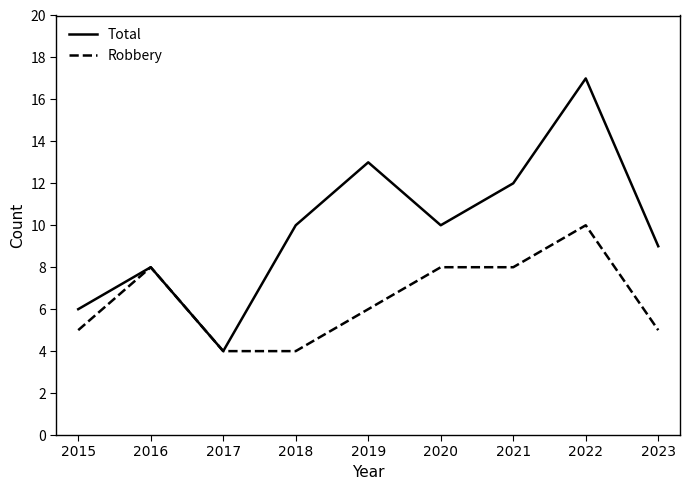

Reading left to right, list all the values displayed in this chart.

Total: 2015=6	2016=8	2017=4	2018=10	2019=13	2020=10	2021=12	2022=17	2023=9
Robbery: 2015=5	2016=8	2017=4	2018=4	2019=6	2020=8	2021=8	2022=10	2023=5